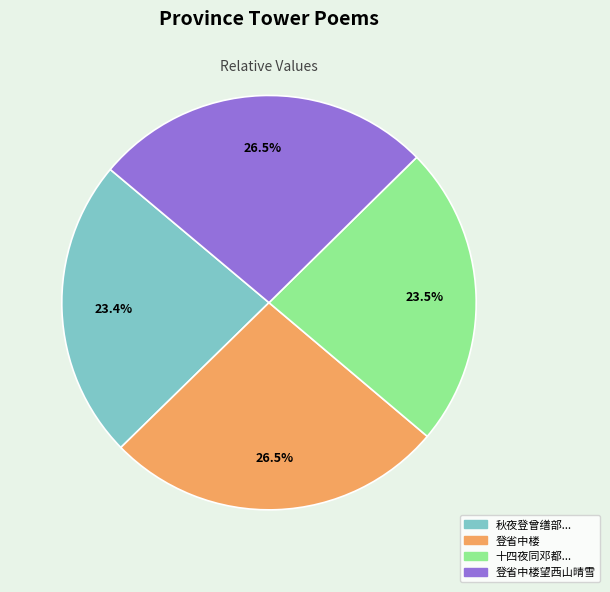

Does any single category account for the majority?

No